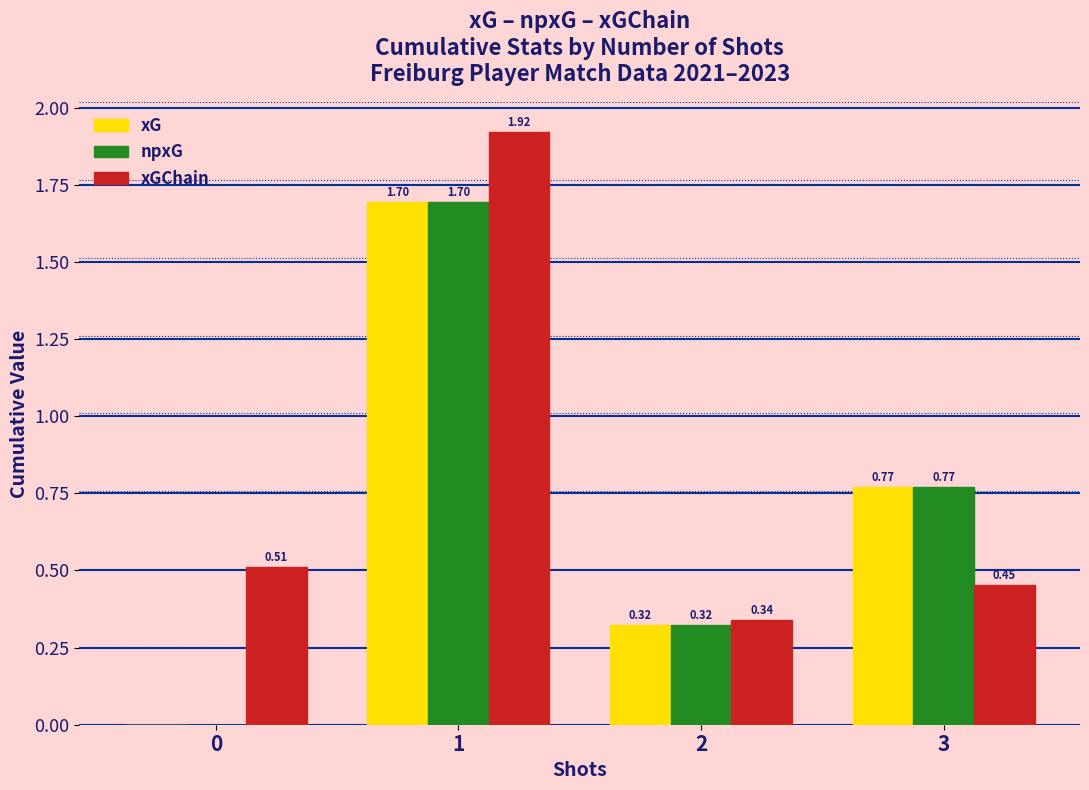

What is the total value across all series at 1?

5.3